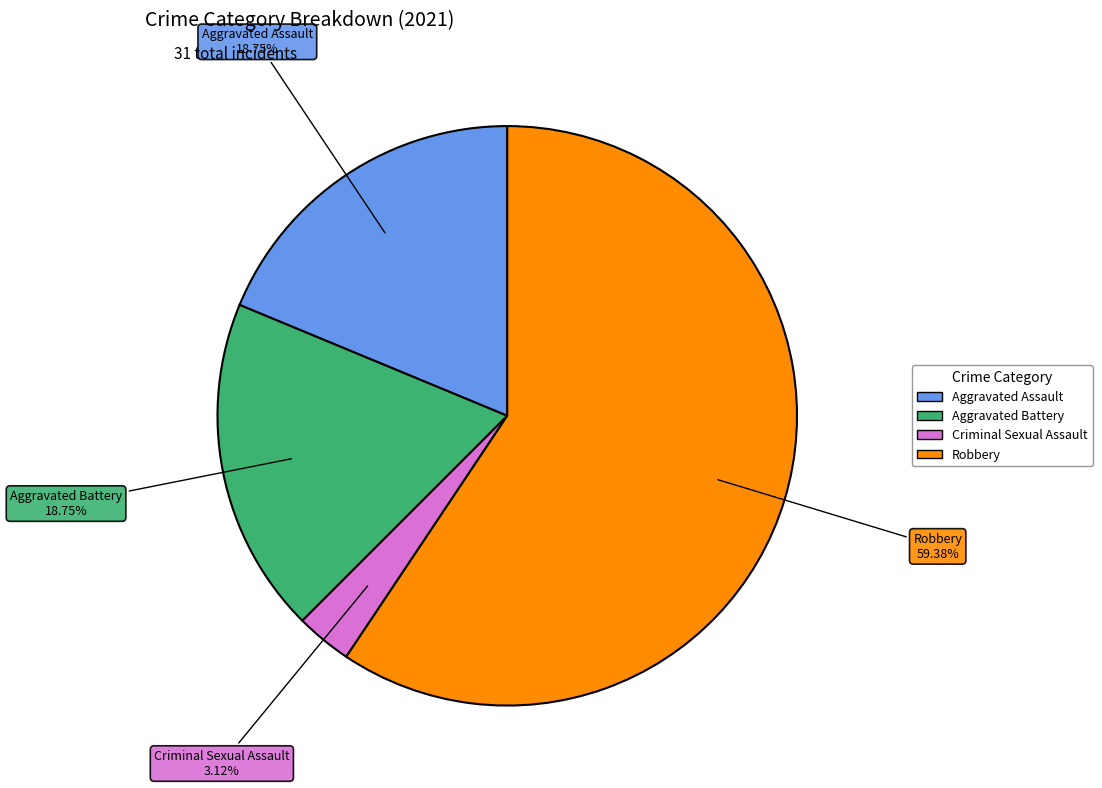

Does any single category account for the majority?

Yes